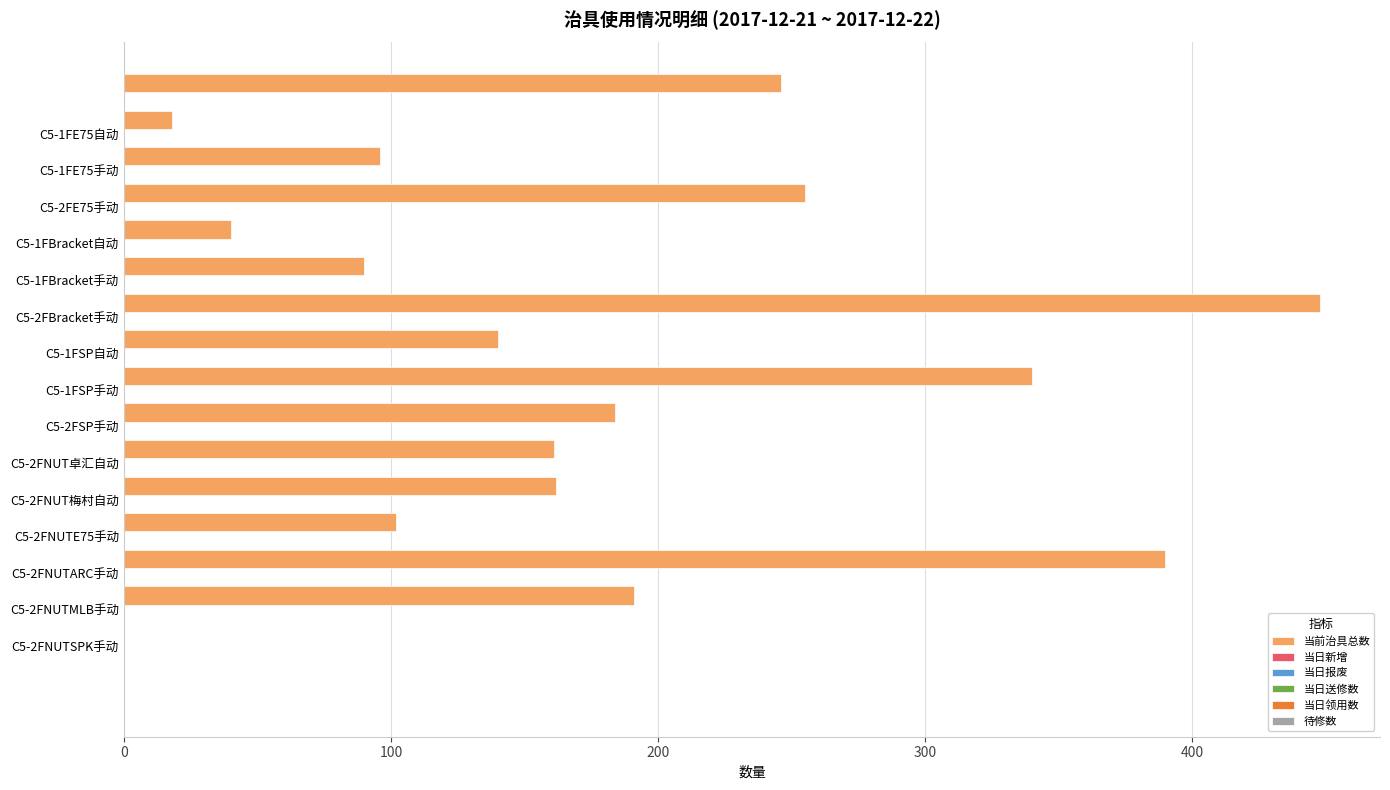

What is the sum of all values?

2863